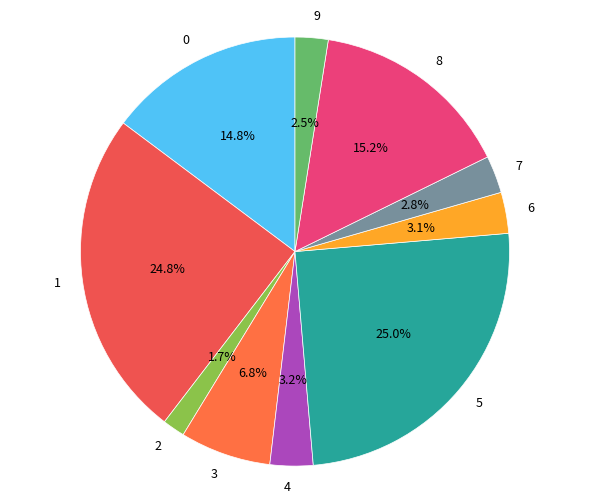

Do 0 and 3 together represent more than half of the pie?

No